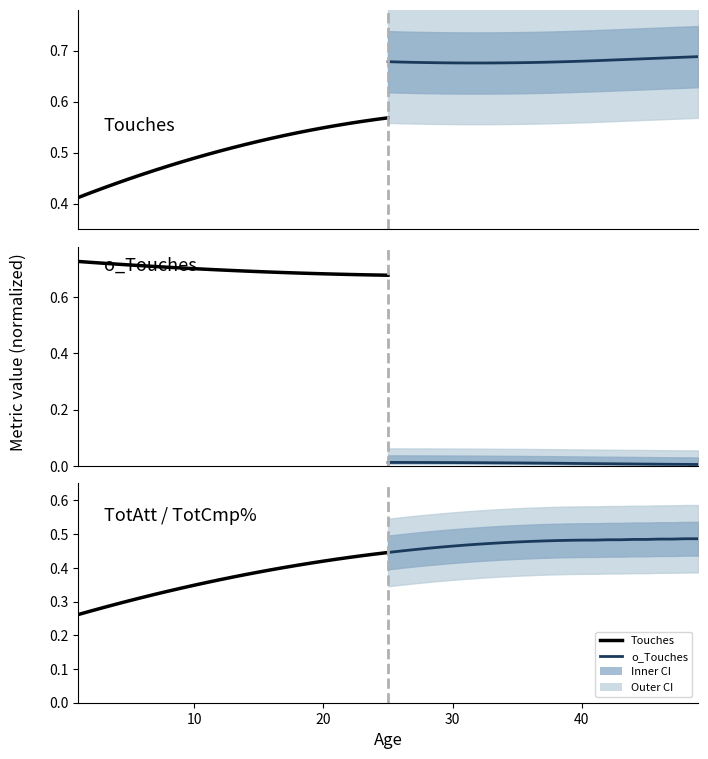

The value of Touches at 22 is 0.2. True or false?

False